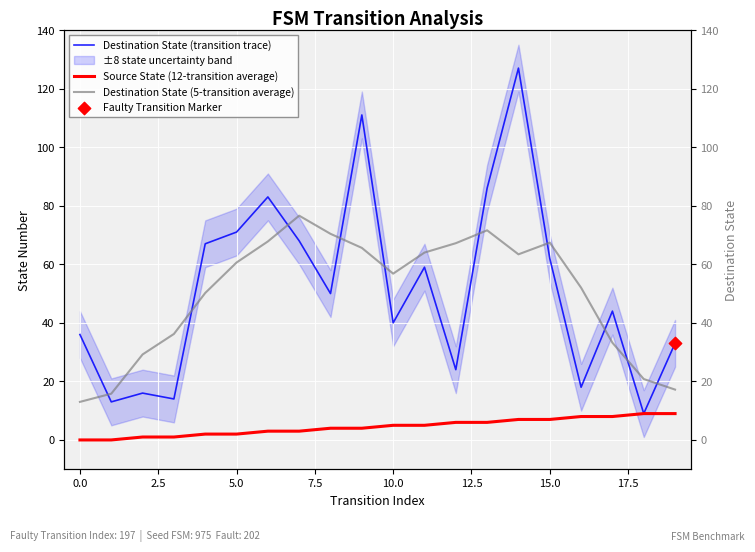

Which series has the widest spread of Y values?

Destination State (transition trace)